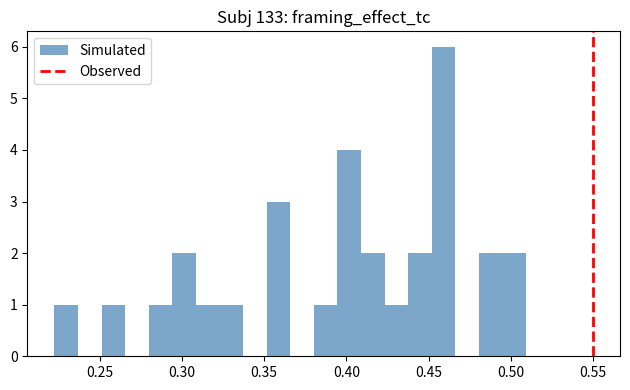

Around what value on the x-axis is the tallest bar? Give the approximate position of its centre, as read against the axis.

0.460